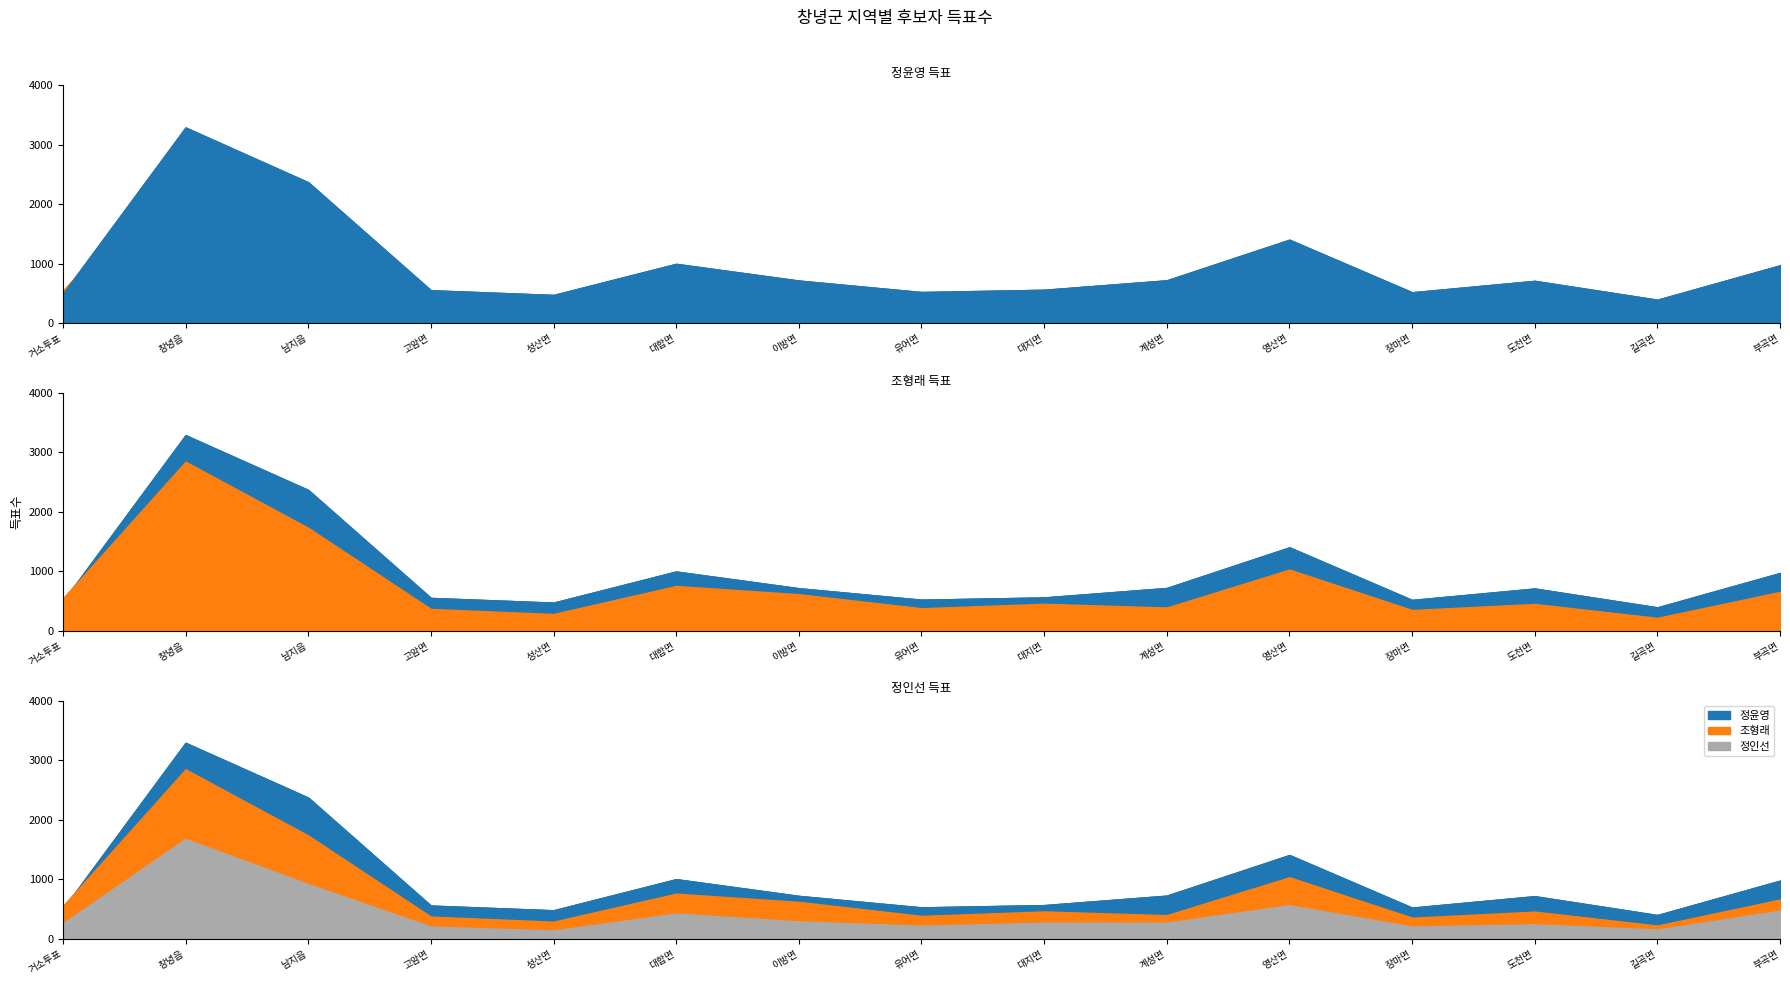

What is the average value of the 정윤영 series?

982